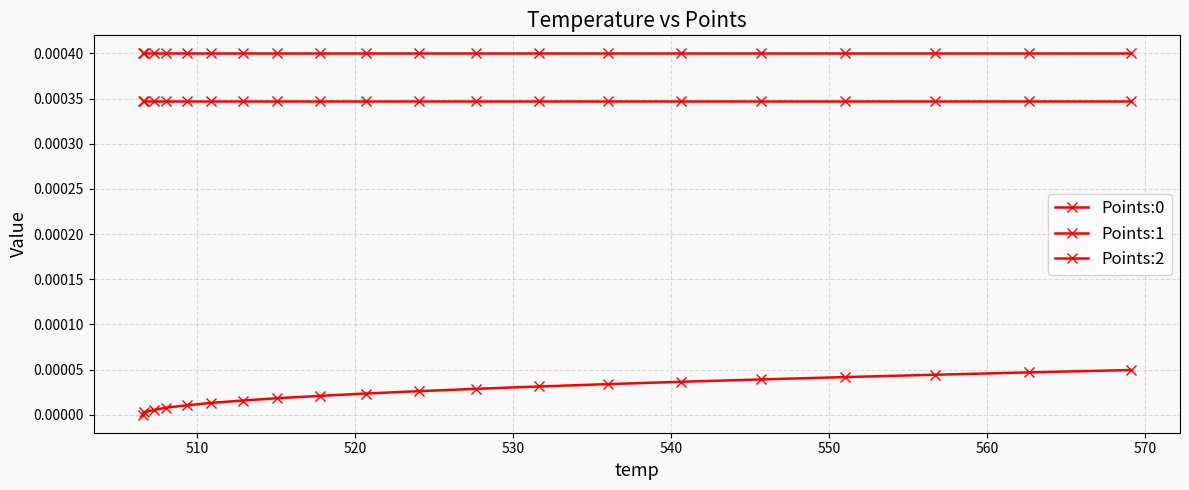

How many values in Points:0 are above zero?

19